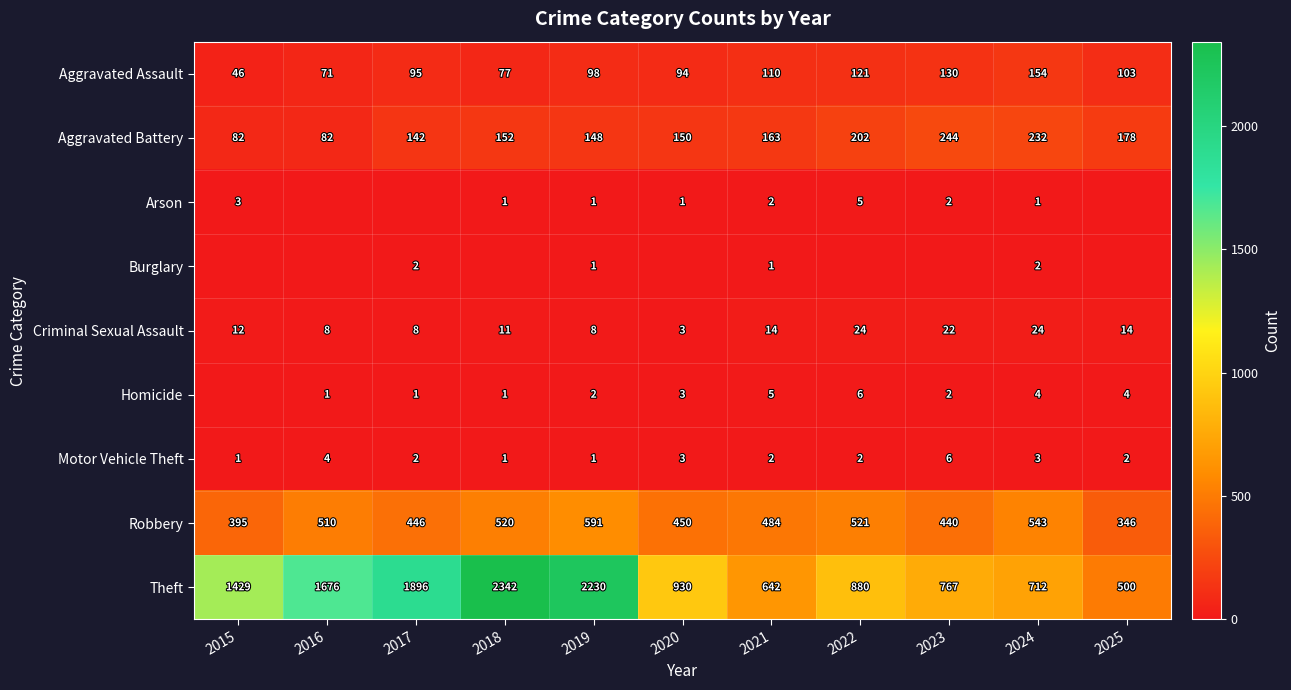

Where is Aggravated Battery nearest to the value 163?

2021